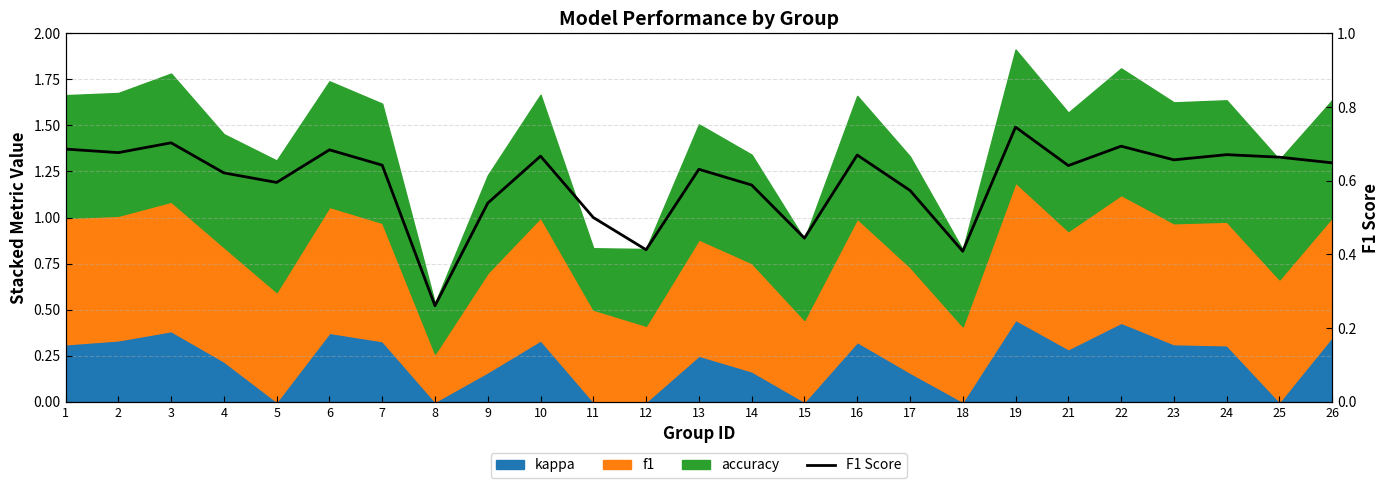

Rank the categories by value from highest to lowest.

19, 3, 22, 1, 6, 2, 24, 16, 10, 25, 23, 26, 7, 21, 13, 4, 5, 14, 17, 9, 11, 15, 12, 18, 8